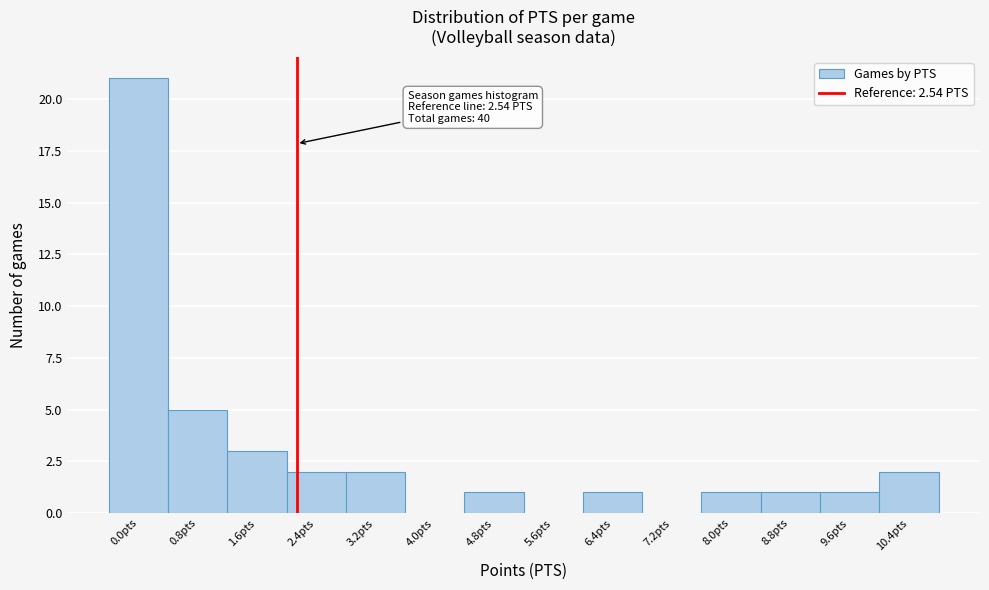

Reading left to right, transcribe all the data shown in this chart.

0.0pts=21	0.8pts=5	1.6pts=3	2.4pts=2	3.2pts=2	4.0pts=0	4.8pts=1	5.6pts=0	6.4pts=1	7.2pts=0	8.0pts=1	8.8pts=1	9.6pts=1	10.4pts=2